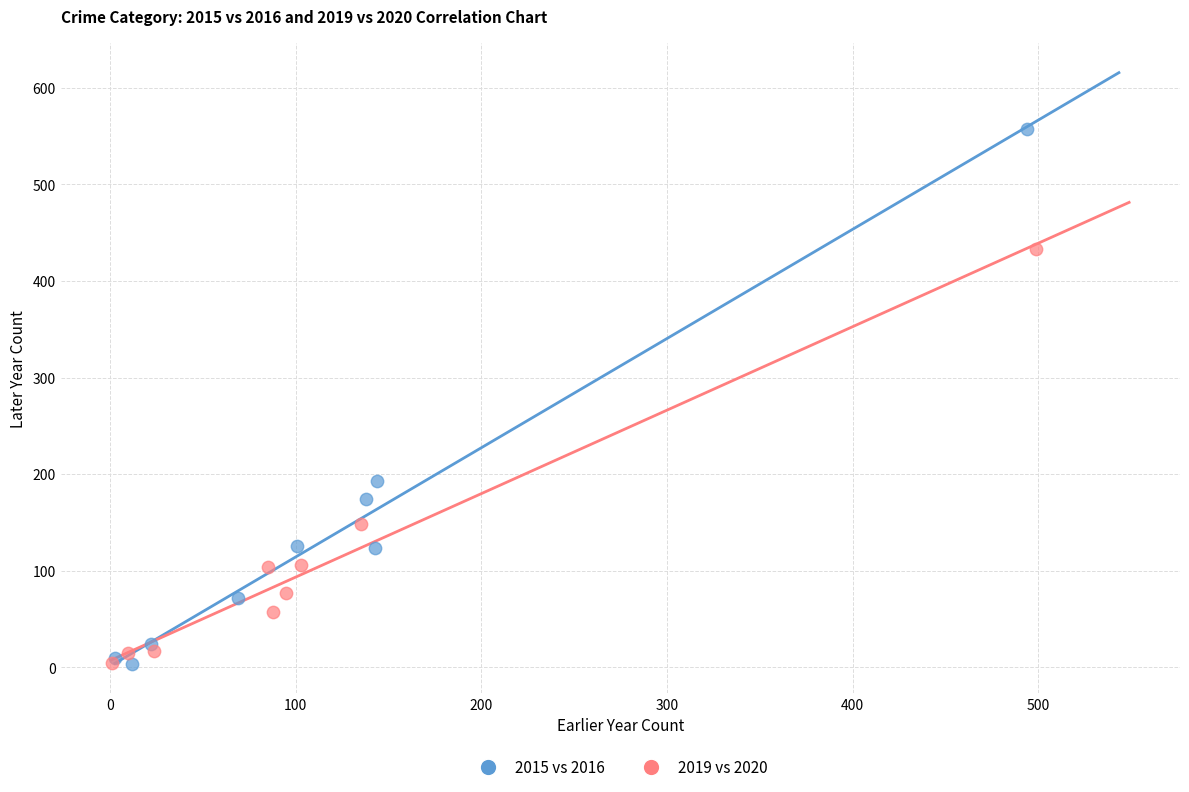

Which series contains the highest Y value?

2015 vs 2016